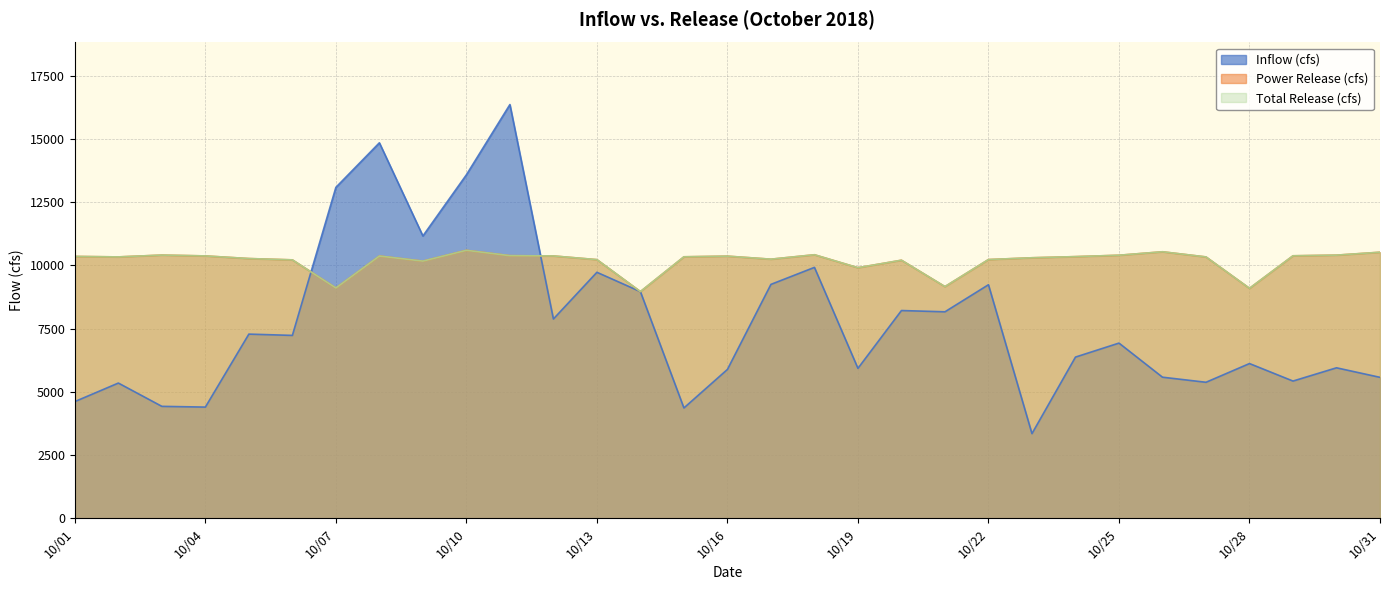

At which label is Inflow (cfs) closest to 9851?

2018-10-18